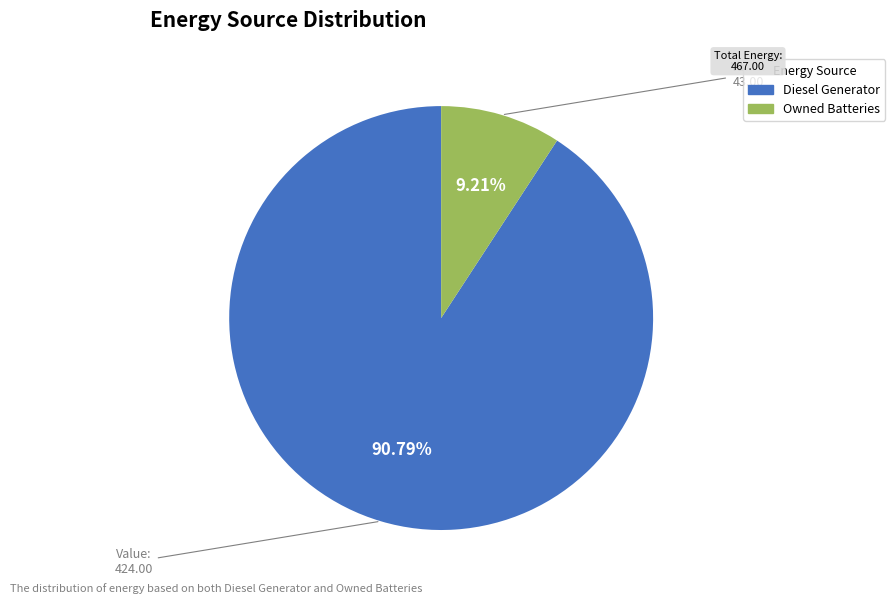

Is there a majority slice in this chart?

Yes